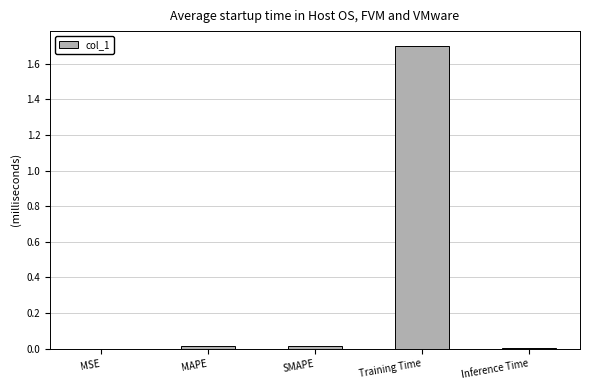

Count the number of data series in this chart.

1